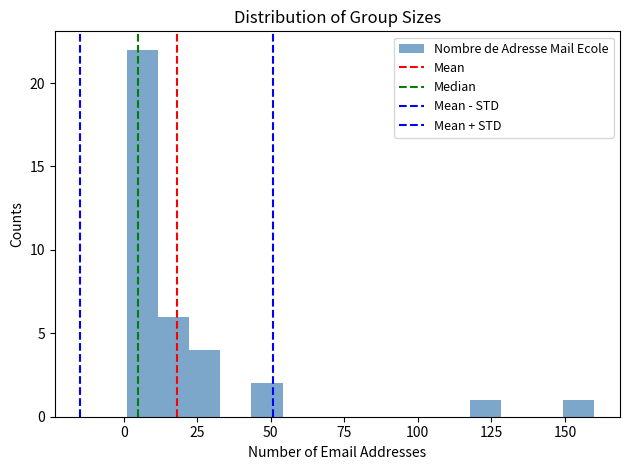

Read against the x-axis, roughly where is the centre of the tallest bar?

5